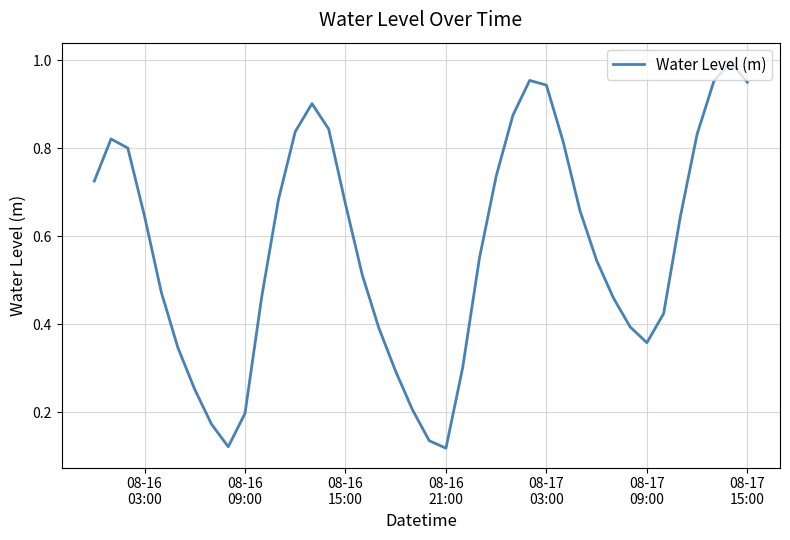

Reading left to right, extract all data points from this chart.

0.7	0.8	0.8	0.6	0.5	0.3	0.3	0.2	0.1	0.2	0.5	0.7	0.8	0.9	0.8	0.7	0.5	0.4	0.3	0.2	0.1	0.1	0.3	0.6	0.7	0.9	1.0	0.9	0.8	0.7	0.5	0.5	0.4	0.4	0.4	0.6	0.8	1.0	1.0	1.0